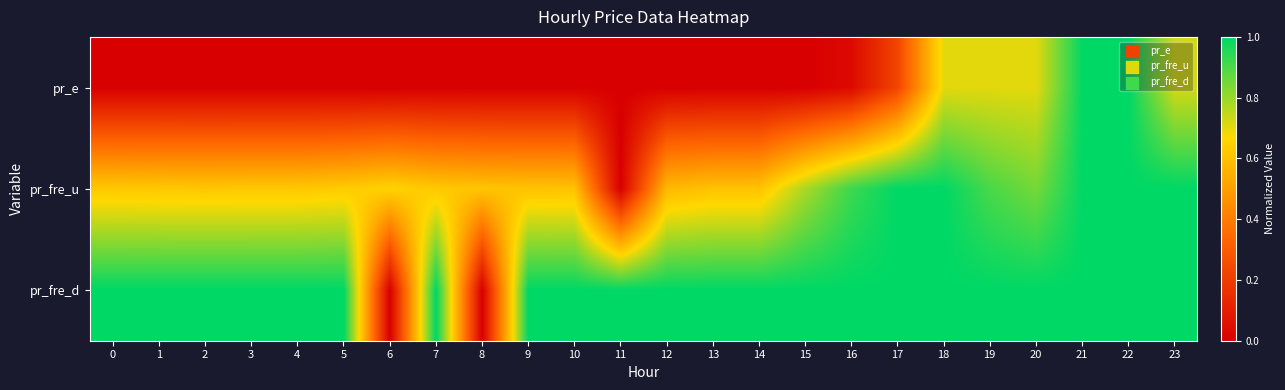

At how many categories does at least one series exceed 0?

24